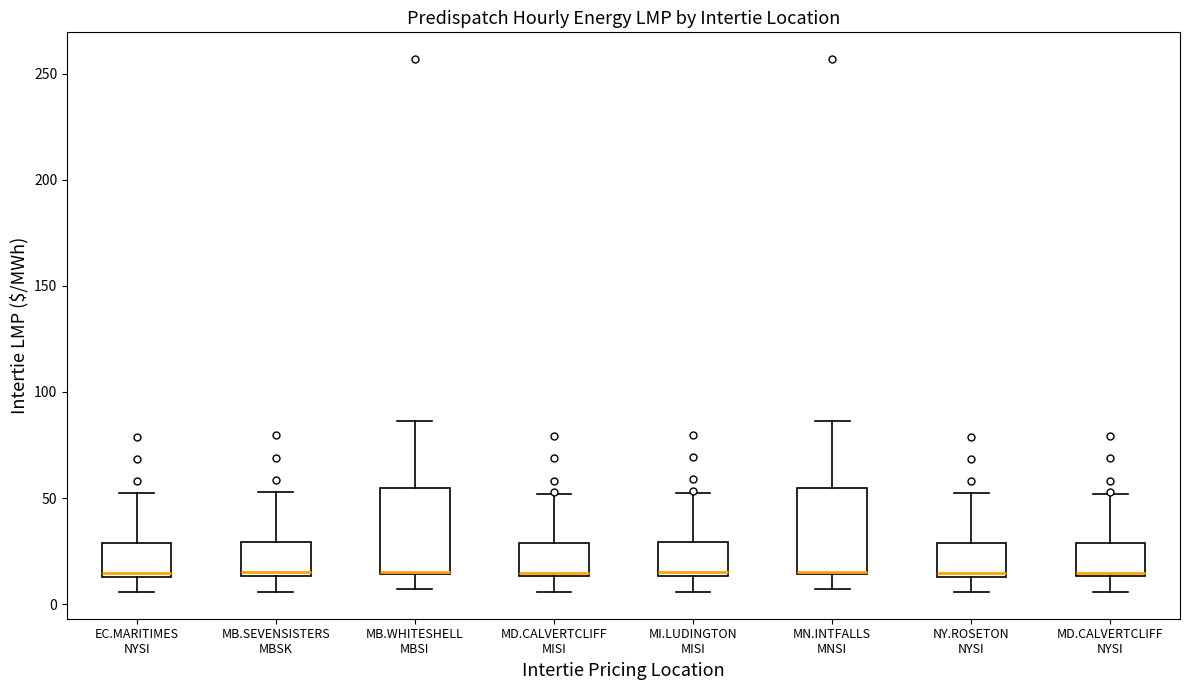

Reading left to right, transcribe this box plot: for each box, give where its median line is, the range the box spans, and where its two whiskers end, as read against the y-axis. The values are not printed on the chart, so give them approximately, as read against the axis.

EC.MARITIMES NYSI: median 15 (just above the box's lower edge), box 15 to 30, whiskers 5 to 50
MB.SEVENSISTERS MBSK: median 15 (just above the box's lower edge), box 15 to 30, whiskers 5 to 55
MB.WHITESHELL MBSI: median 15 (drawn on the box's lower edge), box 15 to 55, whiskers 5 to 85
MD.CALVERTCLIFF MISI: median 15 (just above the box's lower edge), box 15 to 30, whiskers 5 to 50
MI.LUDINGTON MISI: median 15 (just above the box's lower edge), box 15 to 30, whiskers 5 to 50
MN.INTFALLS MNSI: median 15 (drawn on the box's lower edge), box 15 to 55, whiskers 5 to 85
NY.ROSETON NYSI: median 15 (just above the box's lower edge), box 15 to 30, whiskers 5 to 50
MD.CALVERTCLIFF NYSI: median 15 (just above the box's lower edge), box 15 to 30, whiskers 5 to 50